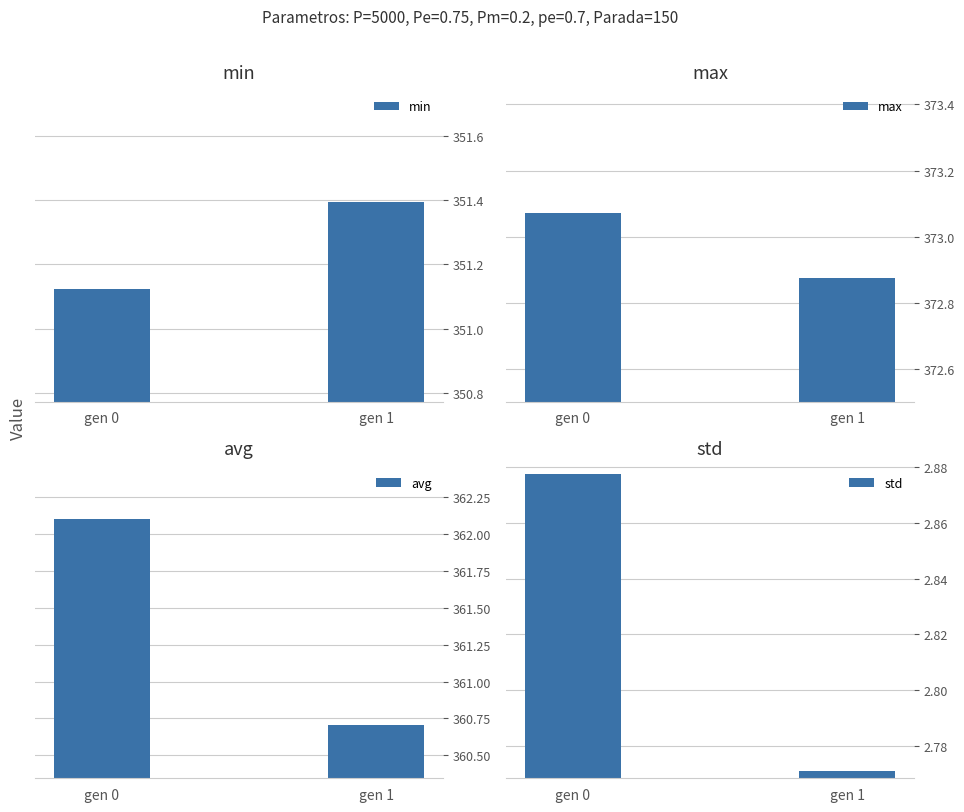

What is the sum of all std values?

5.6